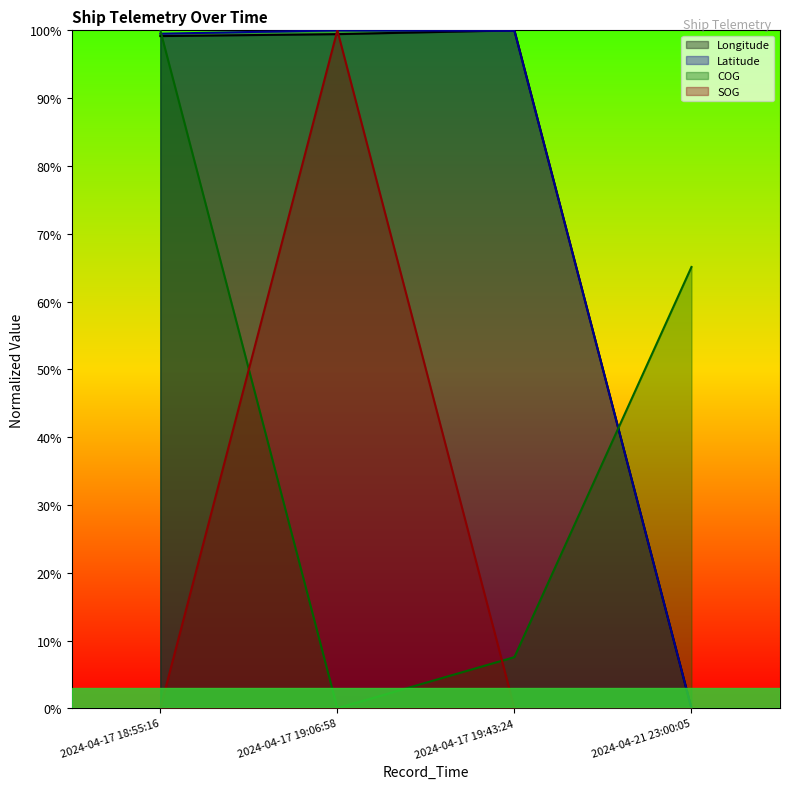

How many lines are shown in the chart?

4